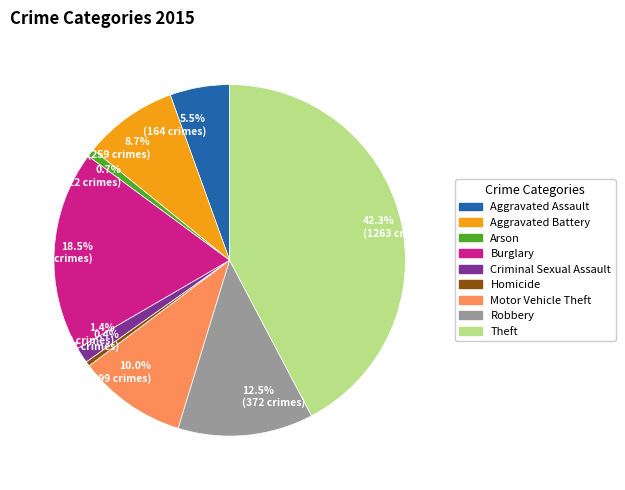

To the nearest percent, what is the average slice percentage?

11%